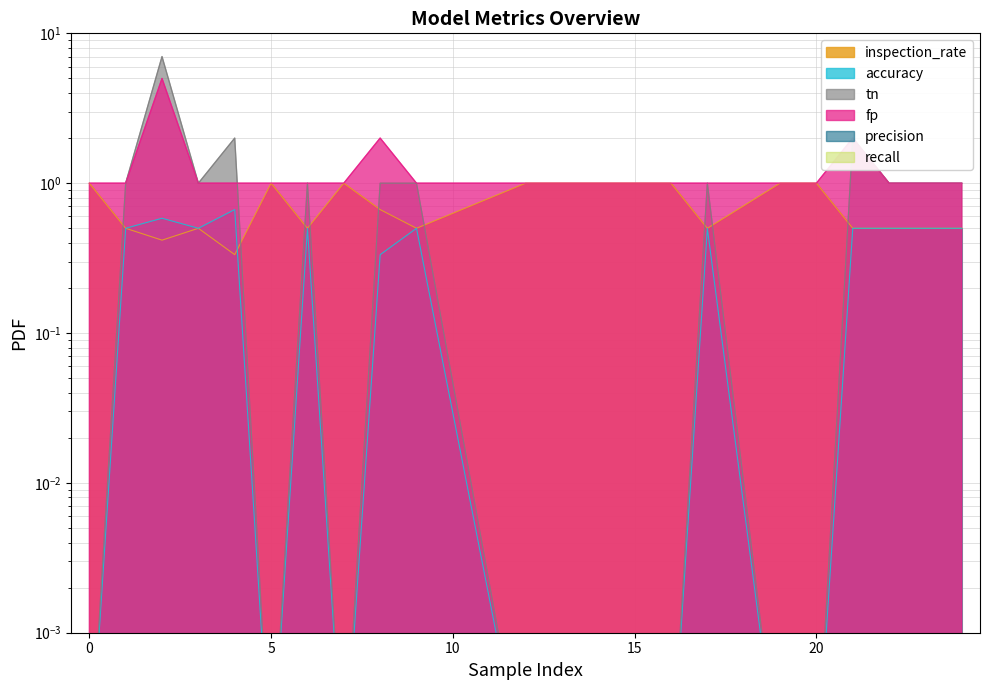

List the labels in order of inspection_rate value, smallest first.

4, 2, 1, 3, 6, 9, 17, 21, 22, 24, 8, 0, 5, 7, 12, 14, 15, 16, 19, 20